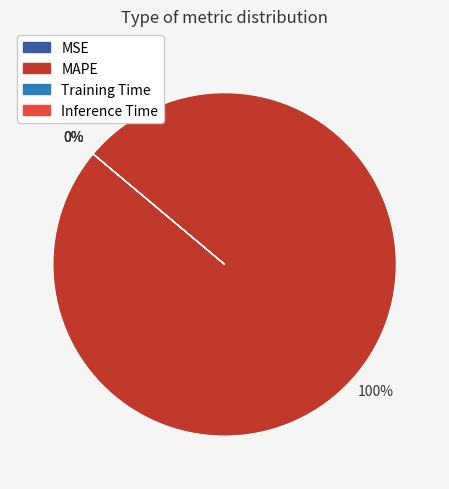

Count the number of slices in the pie.

4